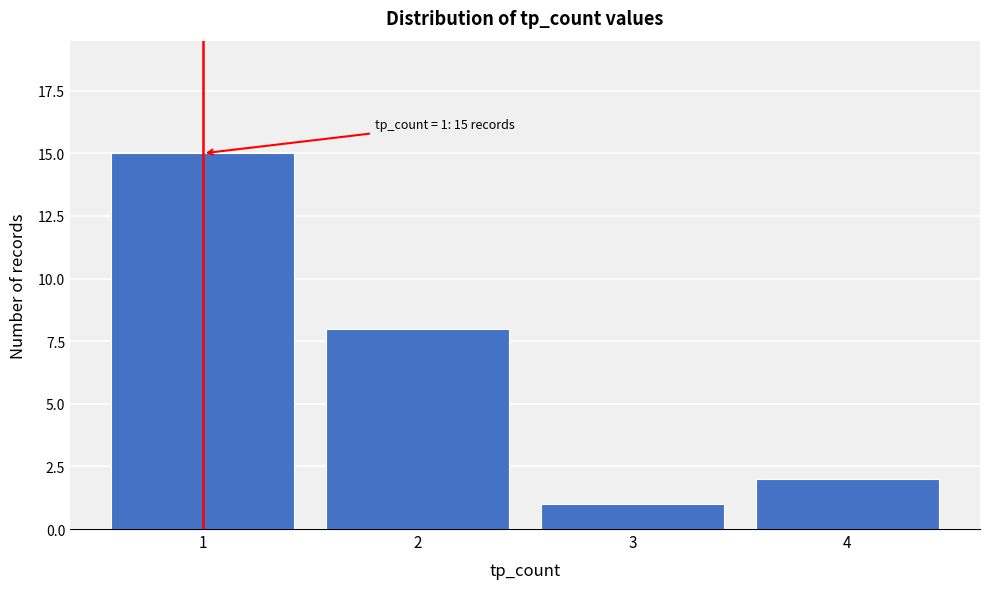

Reading right to left, extract all data points from this chart.

4=2	3=1	2=8	1=15